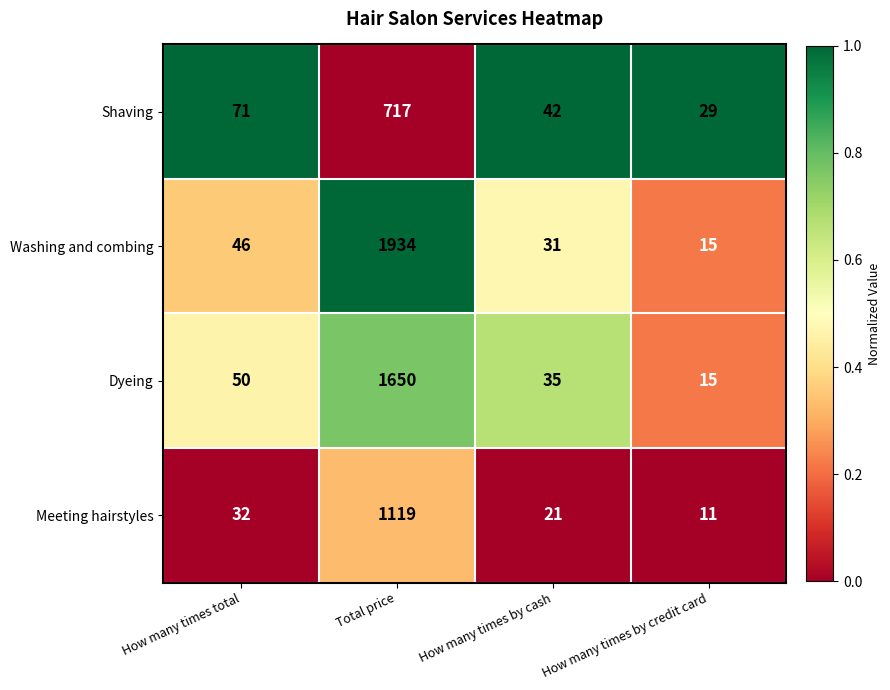

The Meeting hairstyles series shows 21 at How many times by cash. True or false?

True